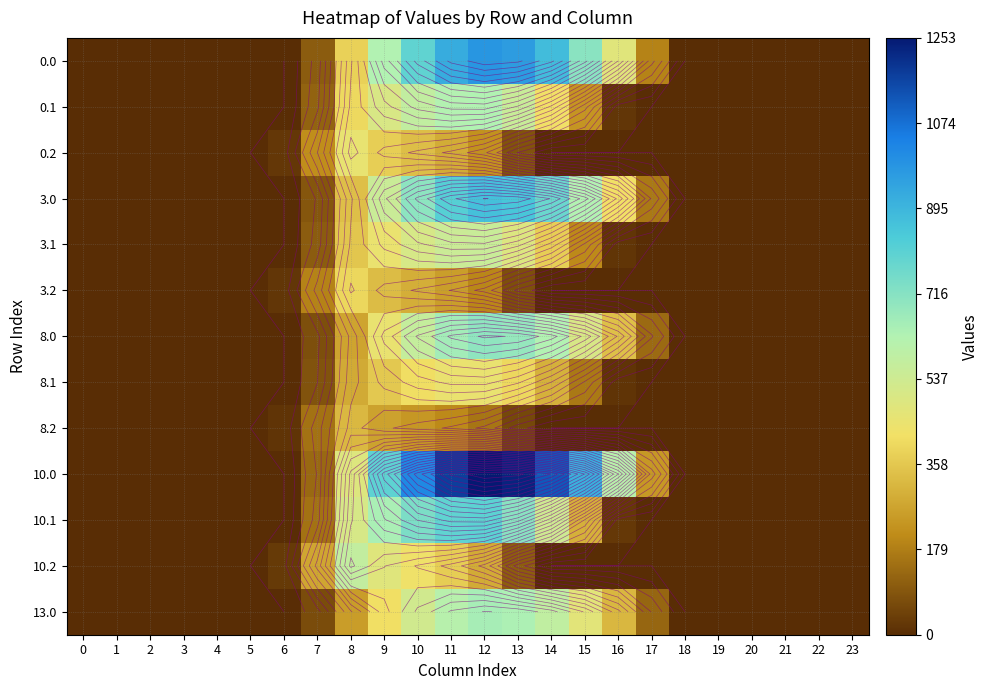

Is the value of 8.1 at 4 greater than the value of 0.1 at 21?

No